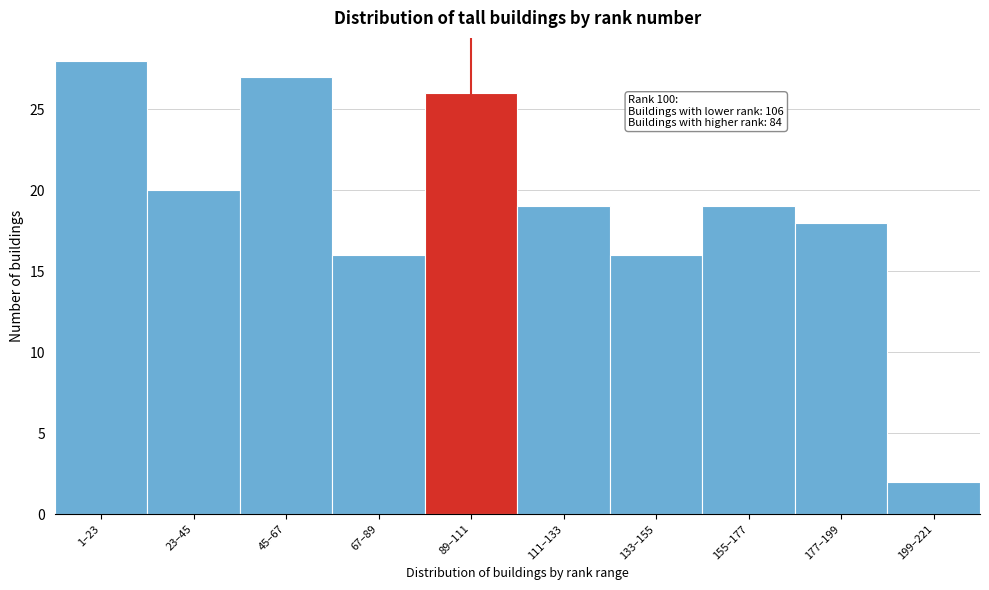

Reading left to right, list all the values displayed in this chart.

28	20	27	16	26	19	16	19	18	2